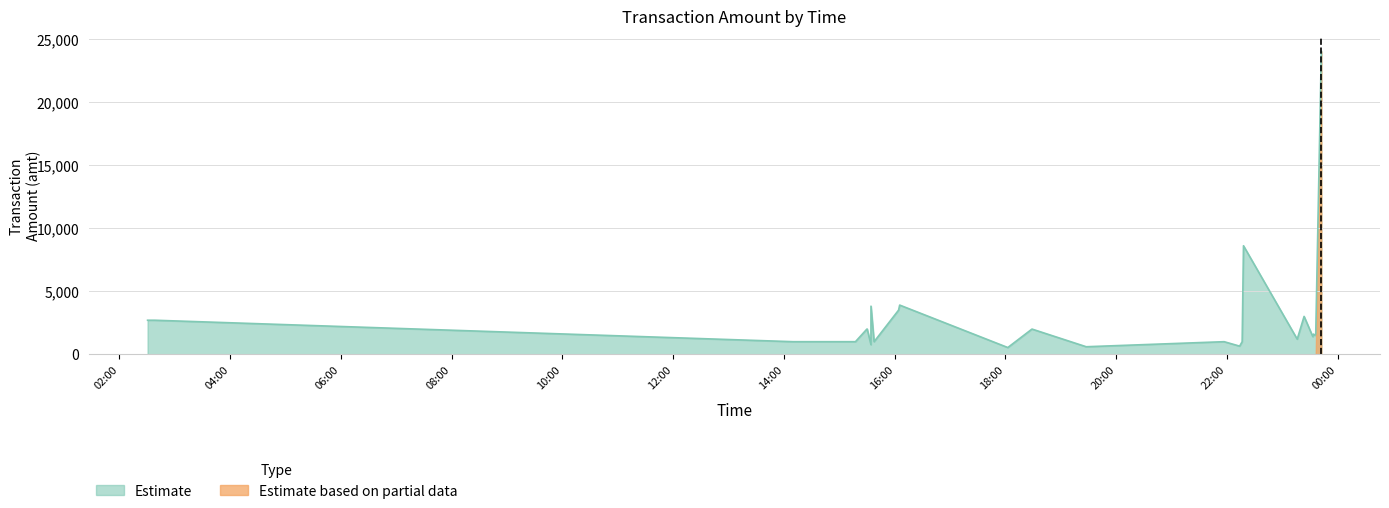

What is the difference between the second highest and minimum values?

8063.0